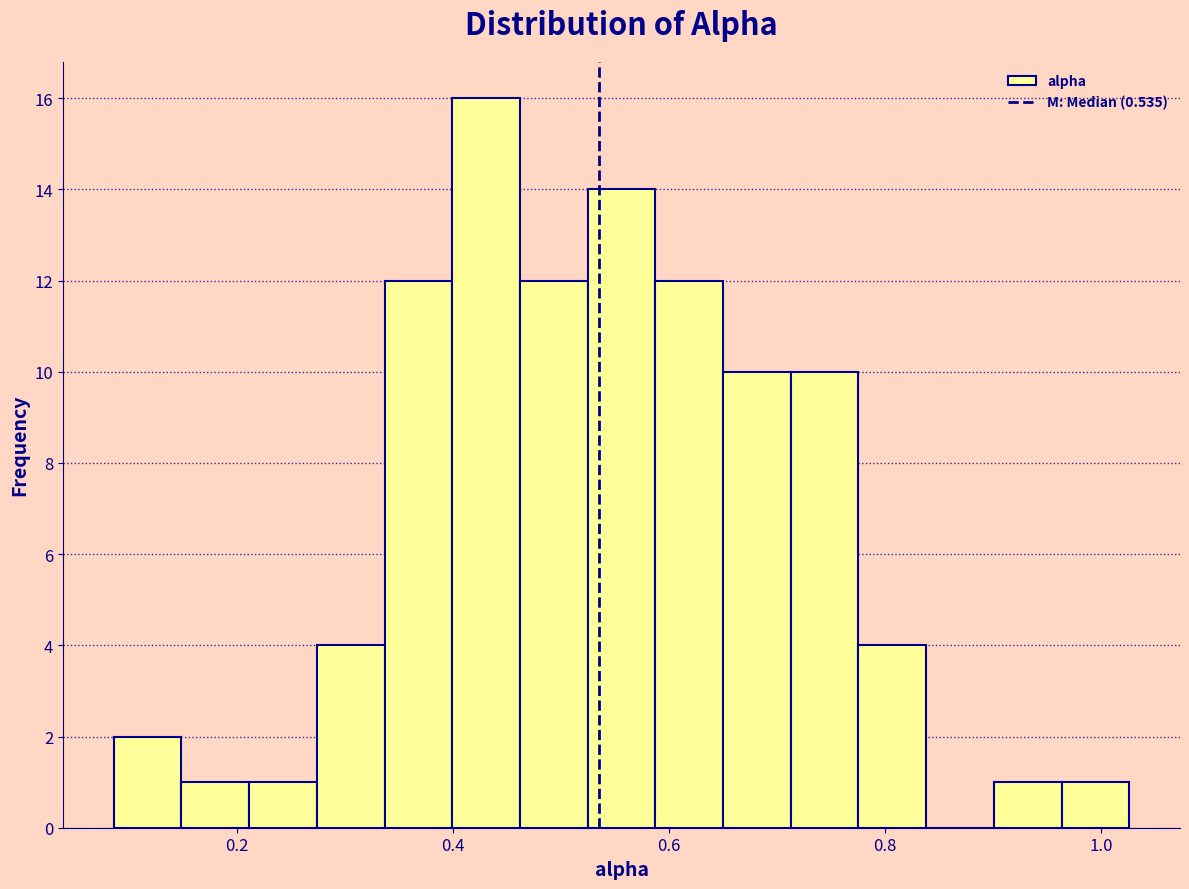

Around what value on the x-axis is the tallest bar? Give the approximate position of its centre, as read against the axis.

0.44